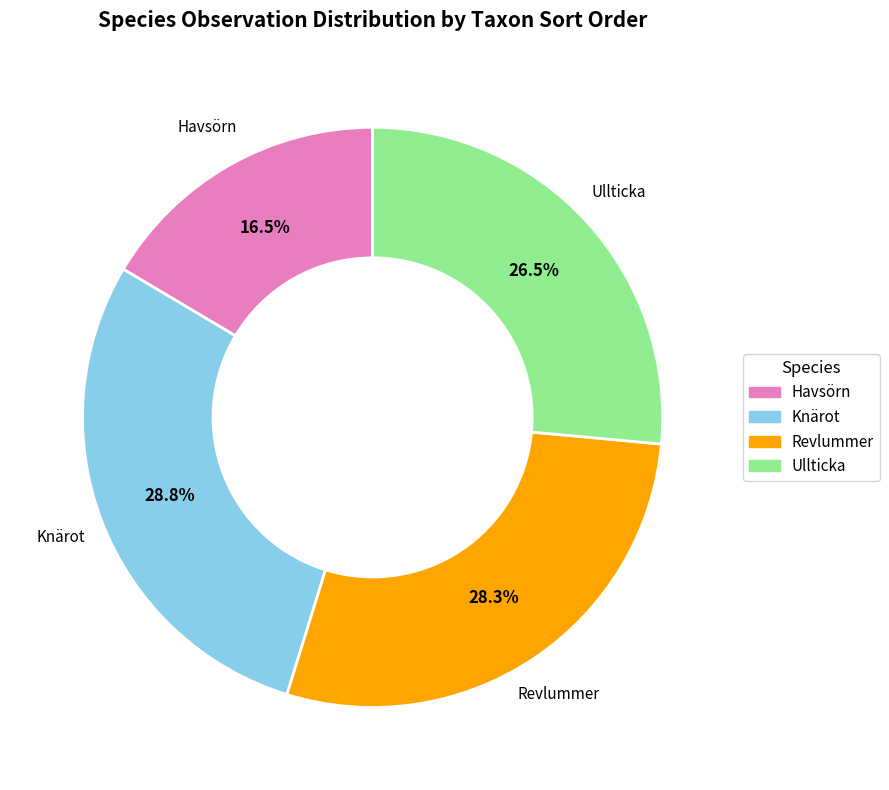

How many segments does this pie chart have?

4